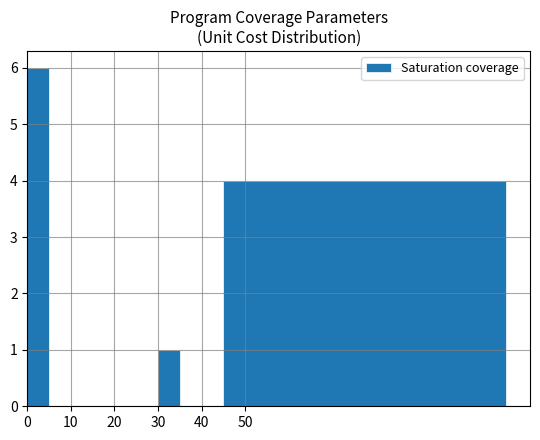

Count the number of data series in this chart.

1